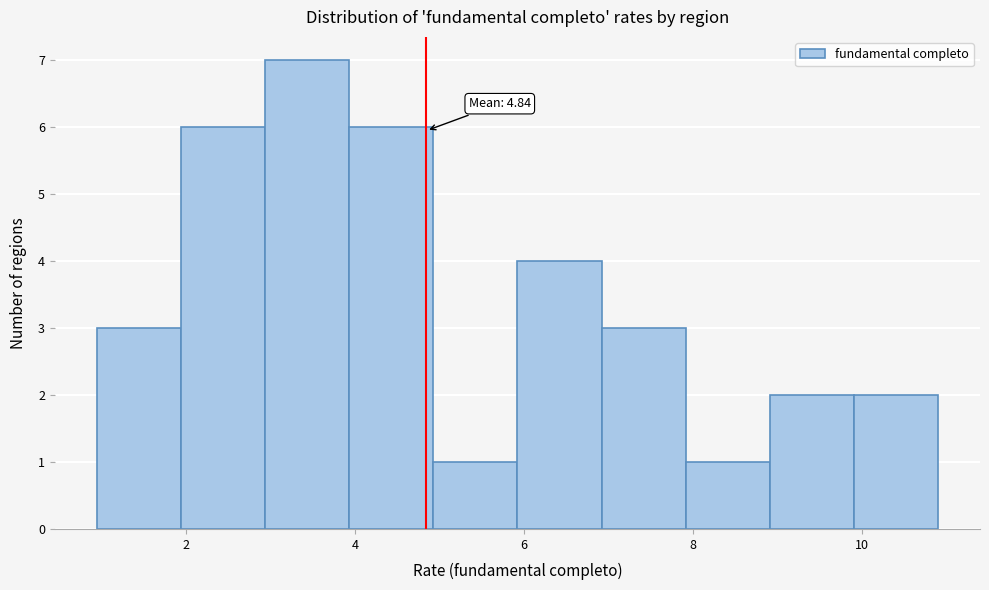

Over which range of the x-axis is the bar tallest?

3 to 4